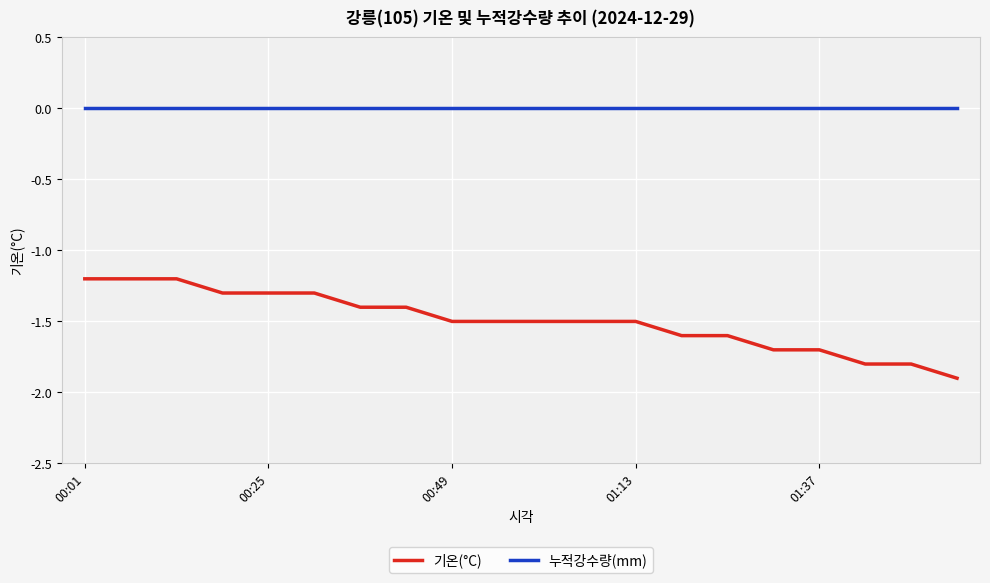

Count the number of categories in the chart.

20